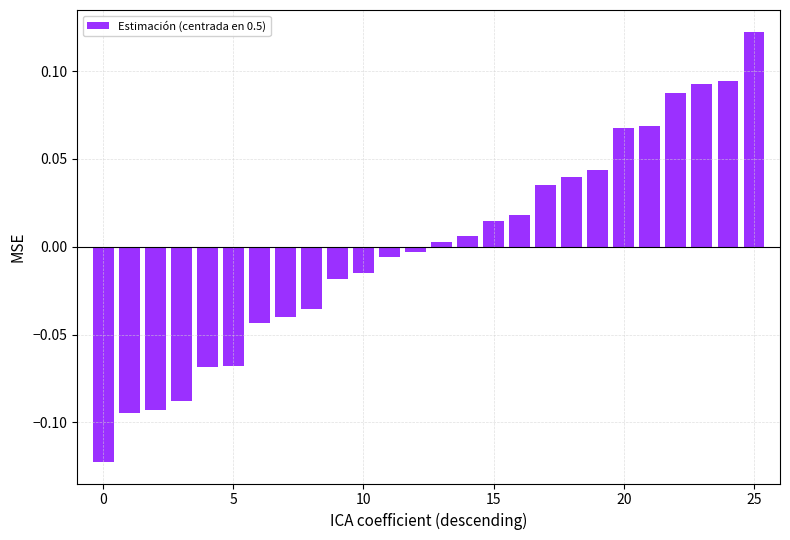

How many series are shown in this chart?

1